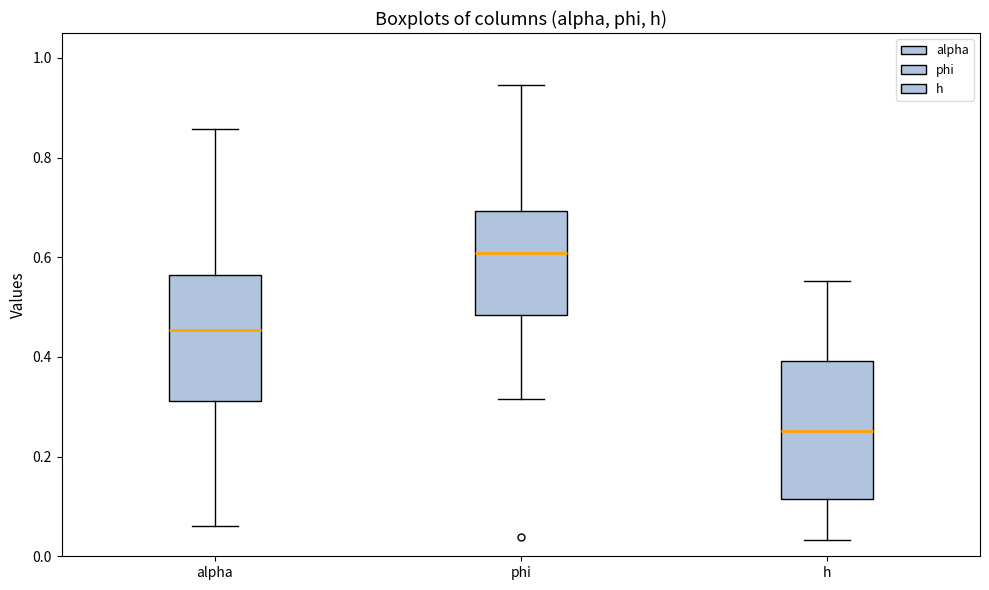

Which box's median line is the highest?

phi